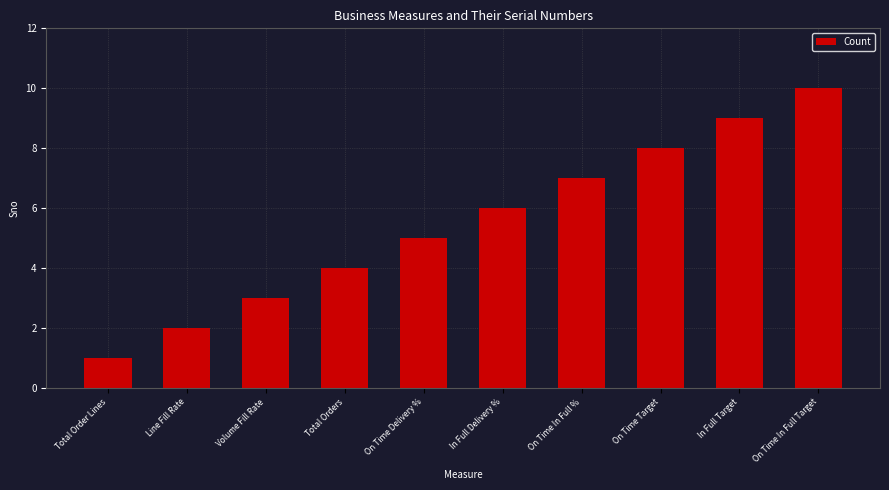

Reading left to right, extract all data points from this chart.

1	2	3	4	5	6	7	8	9	10